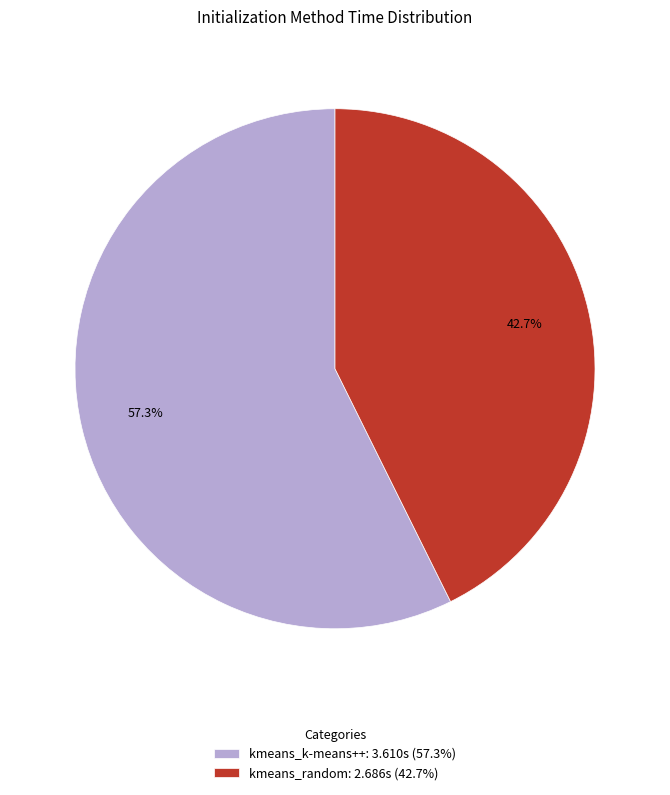

How much of the chart is everything except kmeans_k-means++?

42.7%